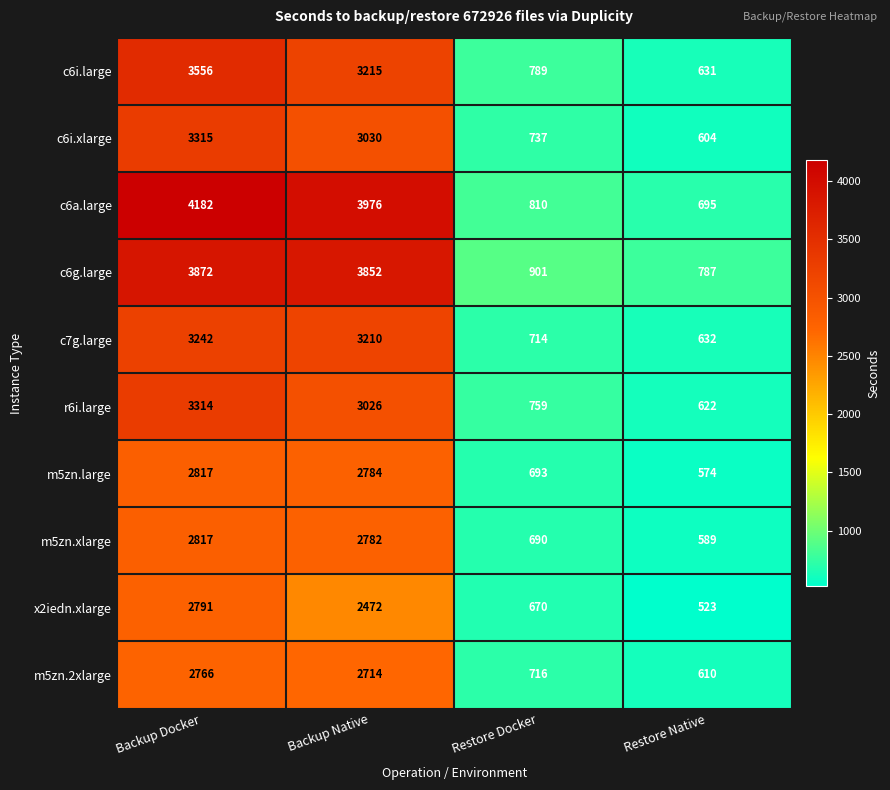

What is the average value of the m5zn.xlarge series?

1720